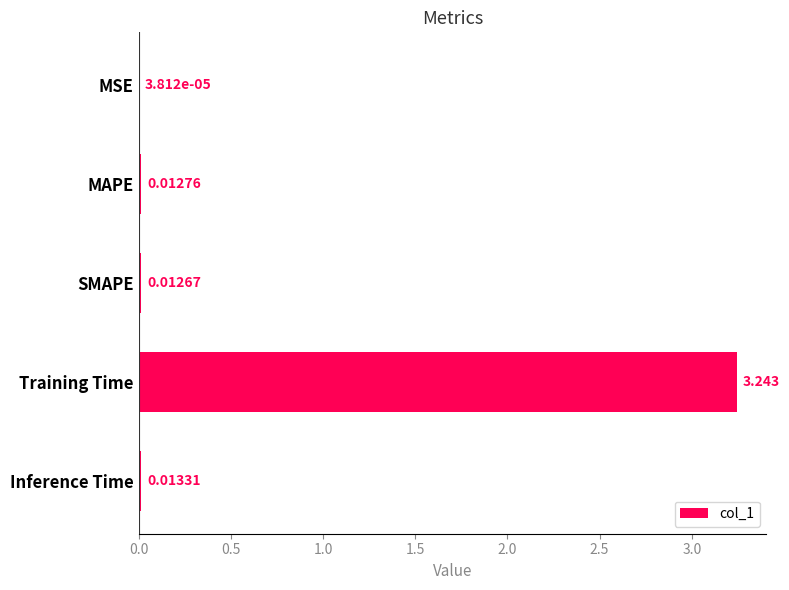

Which has a higher value, Inference Time or SMAPE?

Inference Time